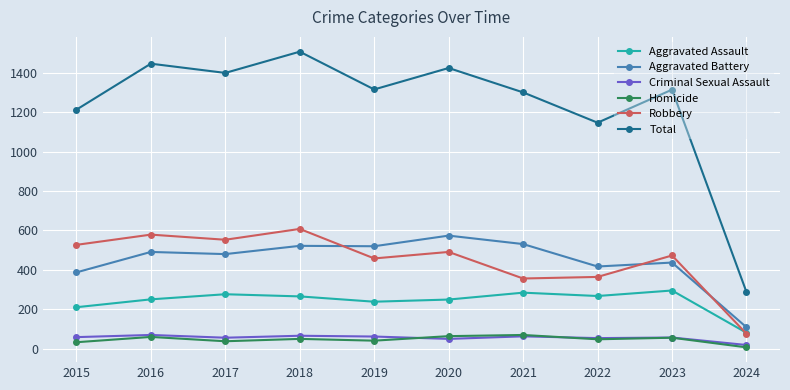

Where is Aggravated Battery nearest to the value 341?

2015